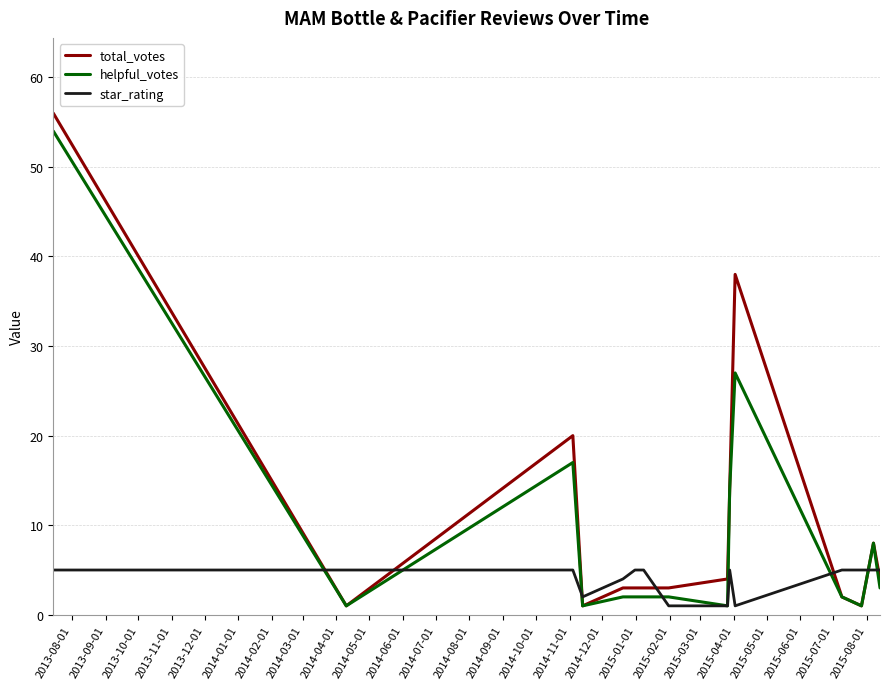

What is the maximum value shown in the chart?

56